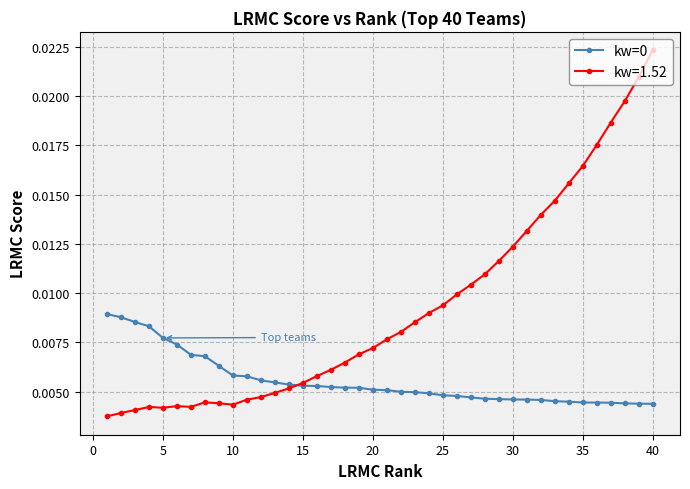

How many lines are shown in the chart?

2